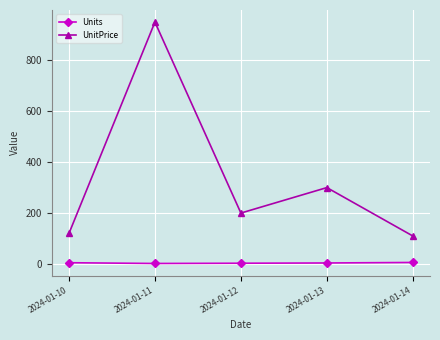

At which category is the sum across all series the highest?

2024-01-11